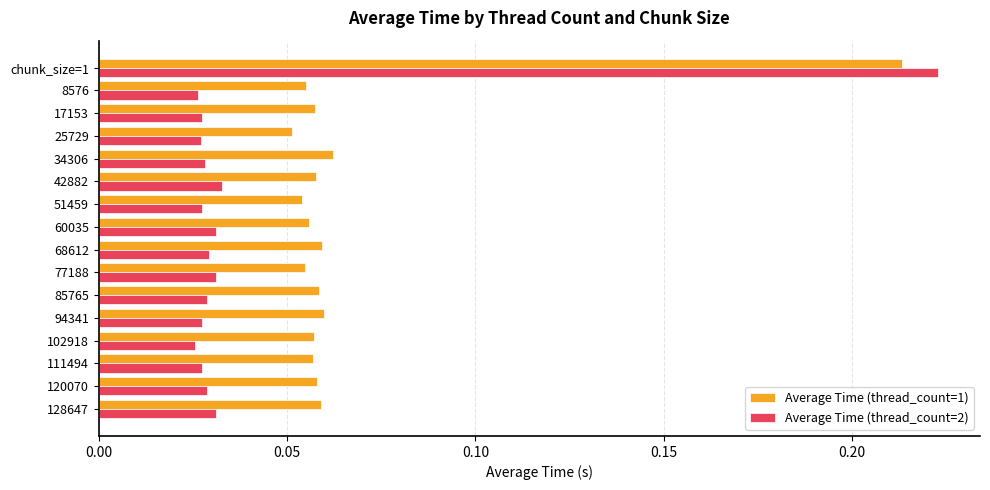

What is the sum of all Average Time (thread_count=1) values?

1.1